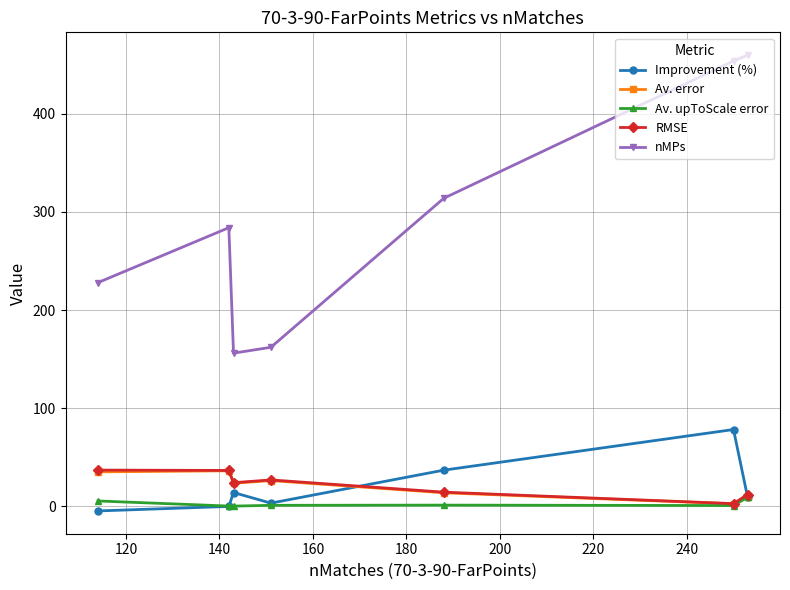

What is the value of the nMPs point at the 1st from the left?

228.0